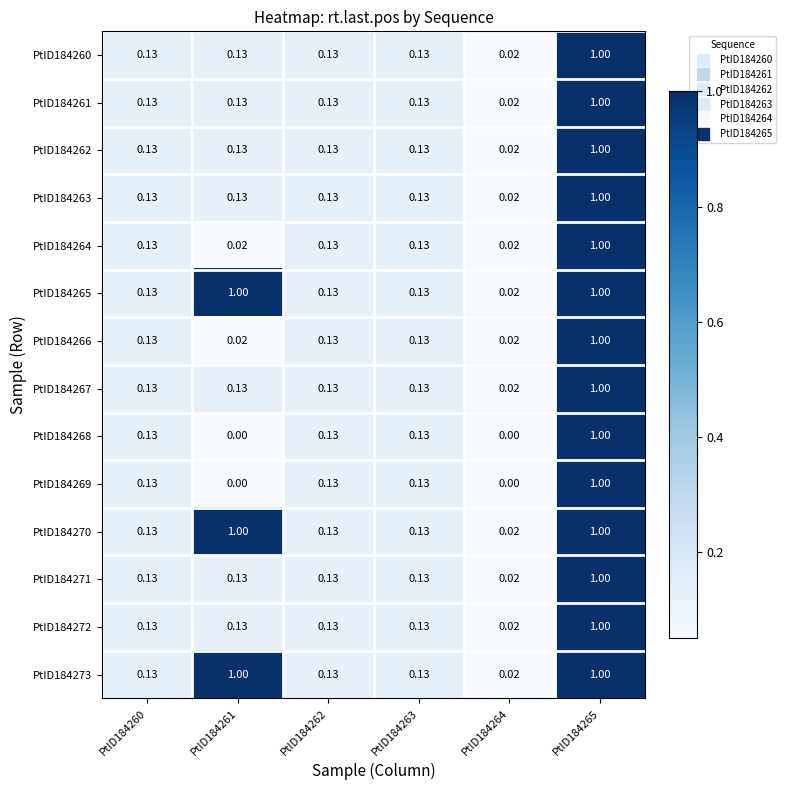

Is the value of PtID184264 at PtID184262 greater than the value of PtID184268 at PtID184264?

Yes